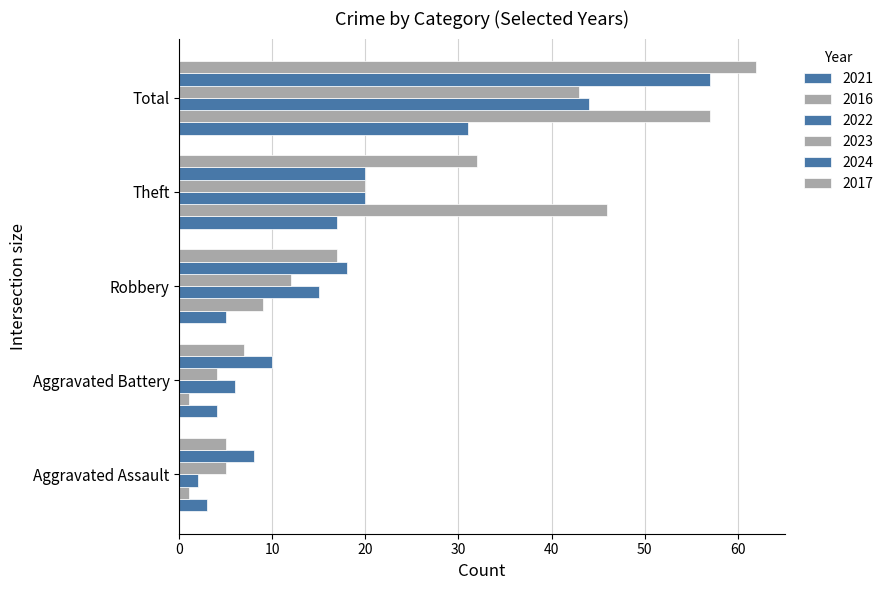

How many categories are shown in the chart?

5